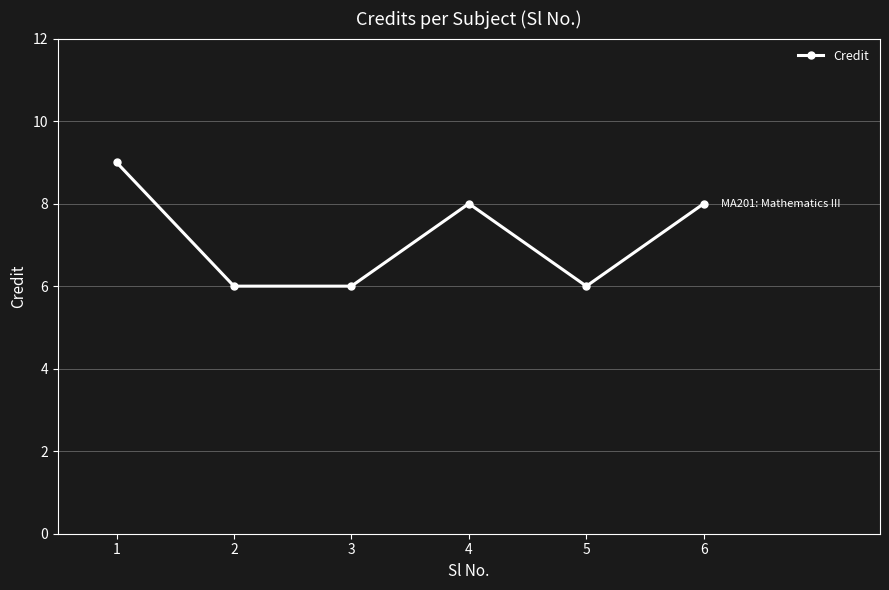

Approximately how many times larger is the value at 4 compared to 2?

1.3